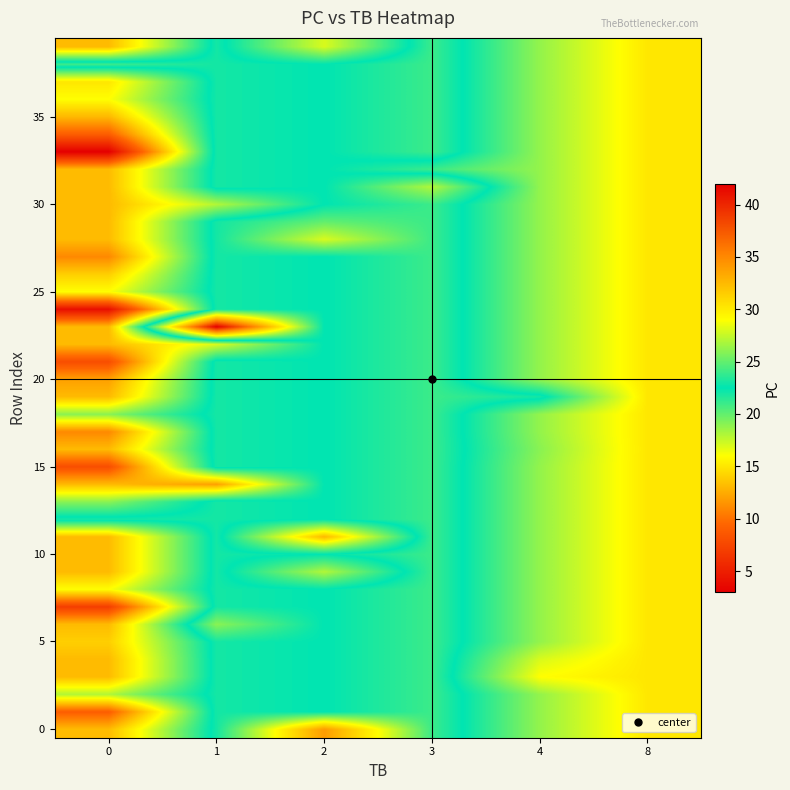

What is the smallest value displayed?

3.0